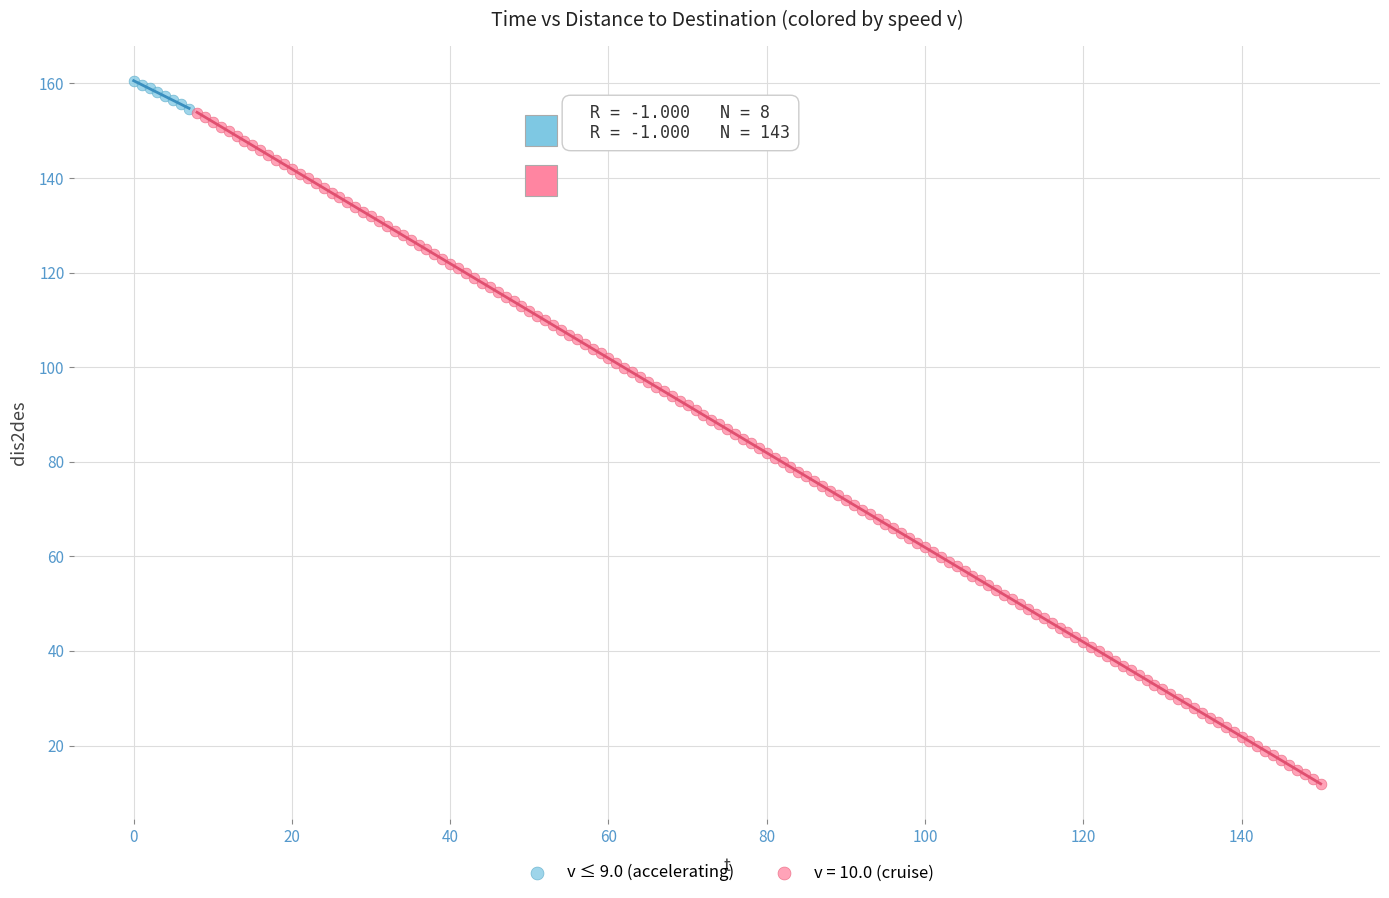

Which series reaches the maximum Y coordinate?

v ≤ 9.0 (accelerating)